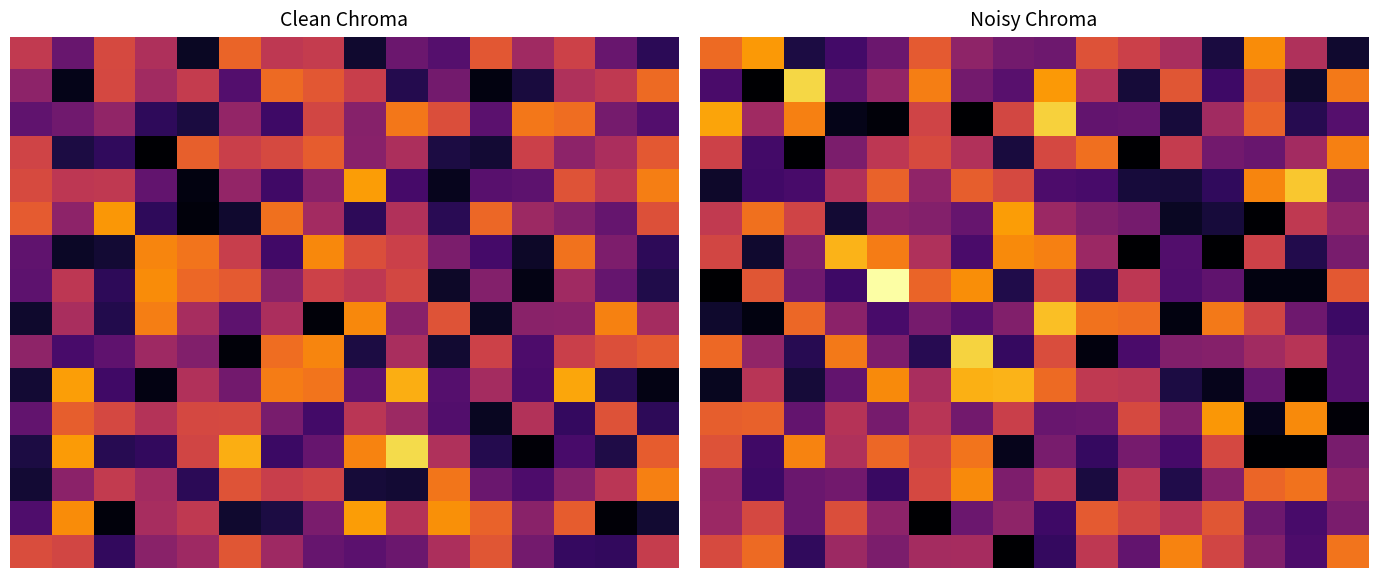

Between 15 and 8, which is larger?

8